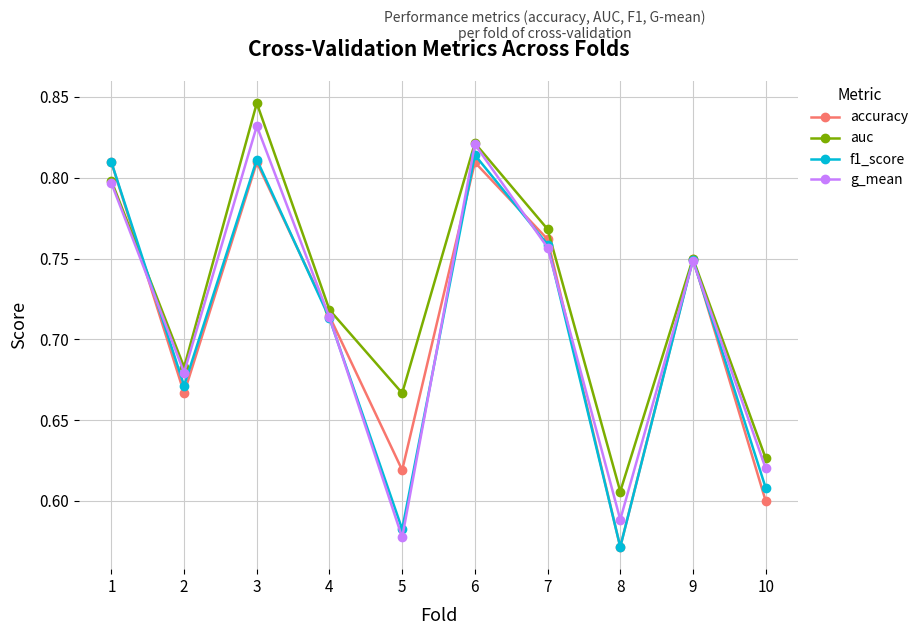

What is the total value across all series at 4?

2.9